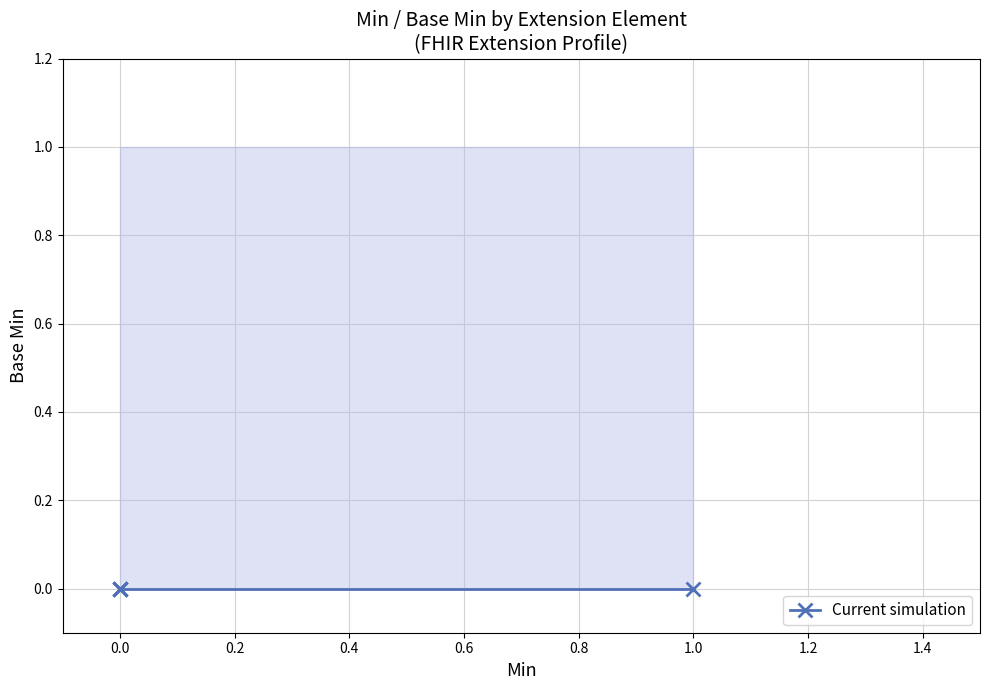

True or false: Base Min and Base Min upper intersect in this chart.

False